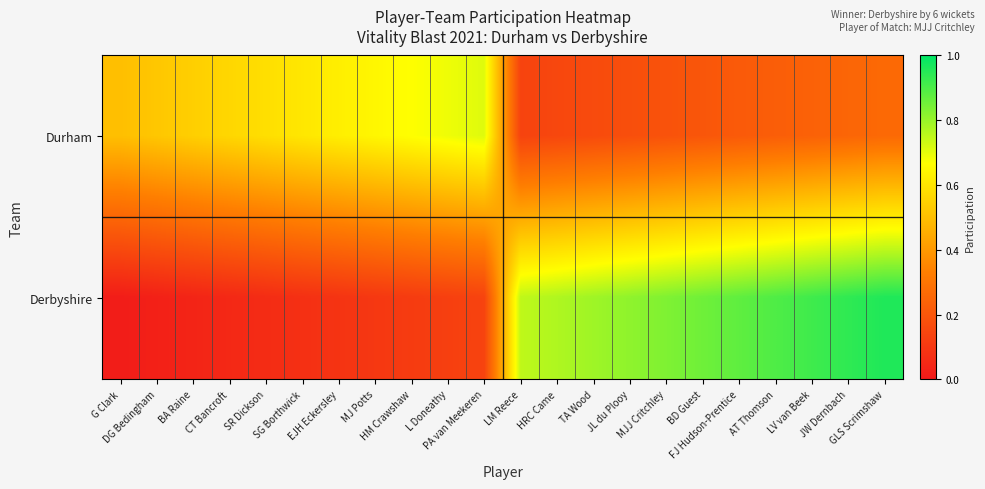

How many categories are shown in the chart?

22